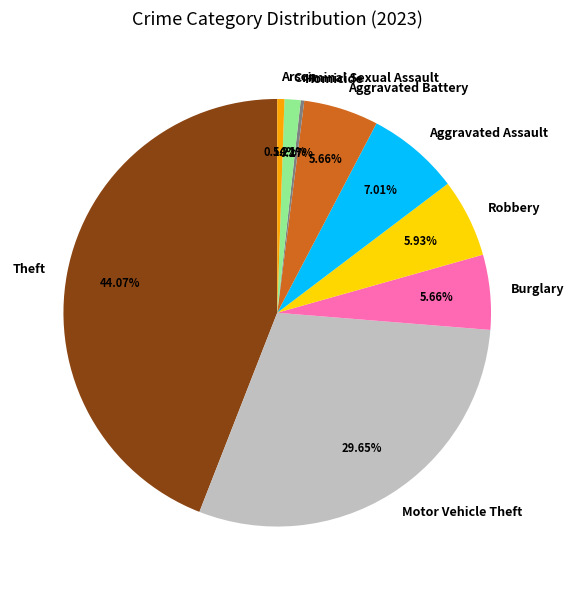

What percentage is NOT represented by Arson?

99.5%